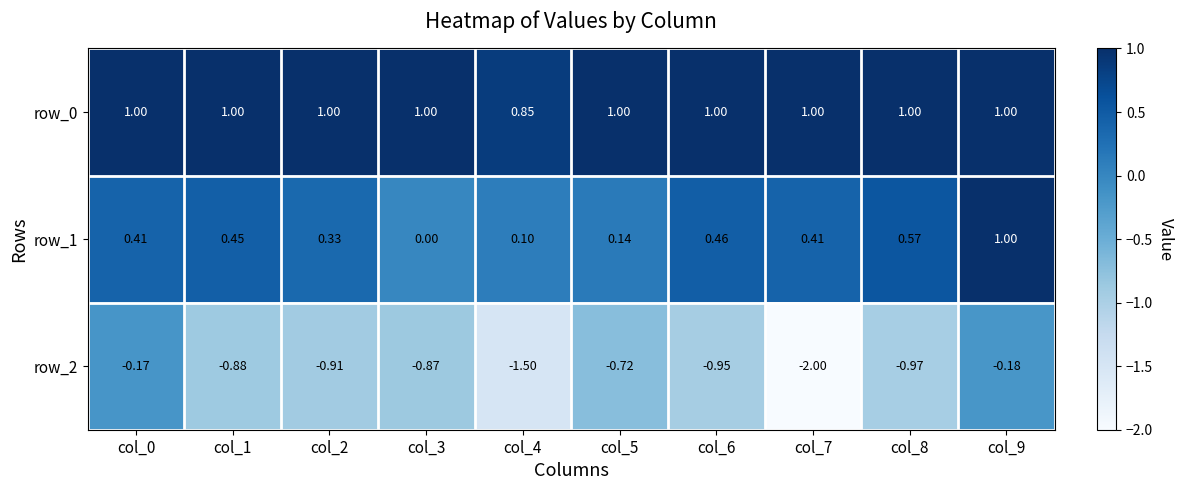

How many values in row_1 are above zero?

9